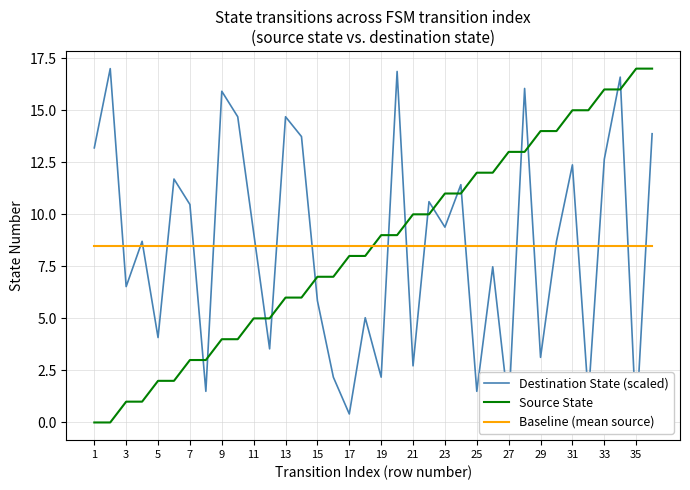

The value of Source State at 25 is 3.5. True or false?

False